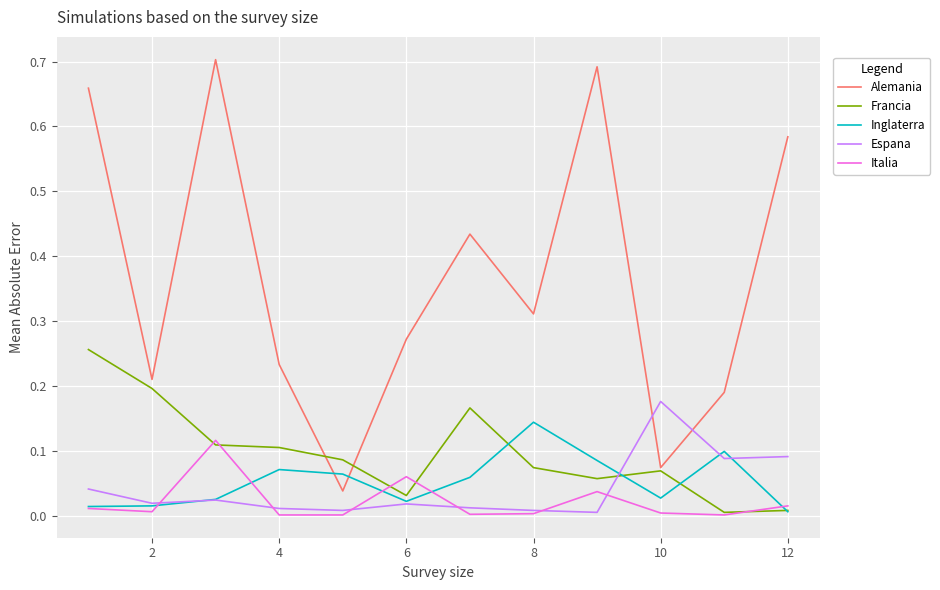

Which series has the widest spread of values?

Alemania